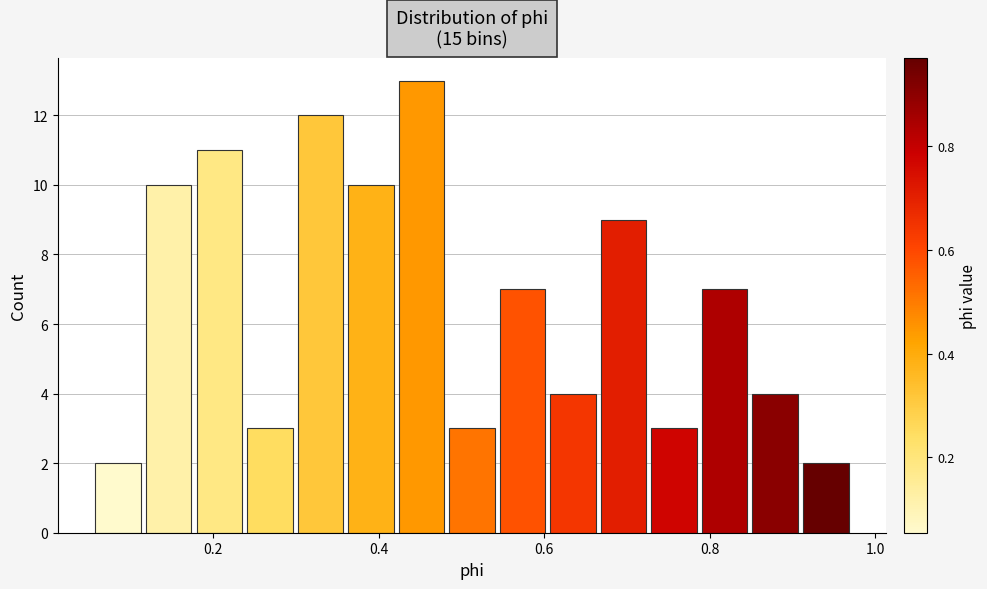

Read against the x-axis, roughly where is the centre of the tallest bar?

0.46